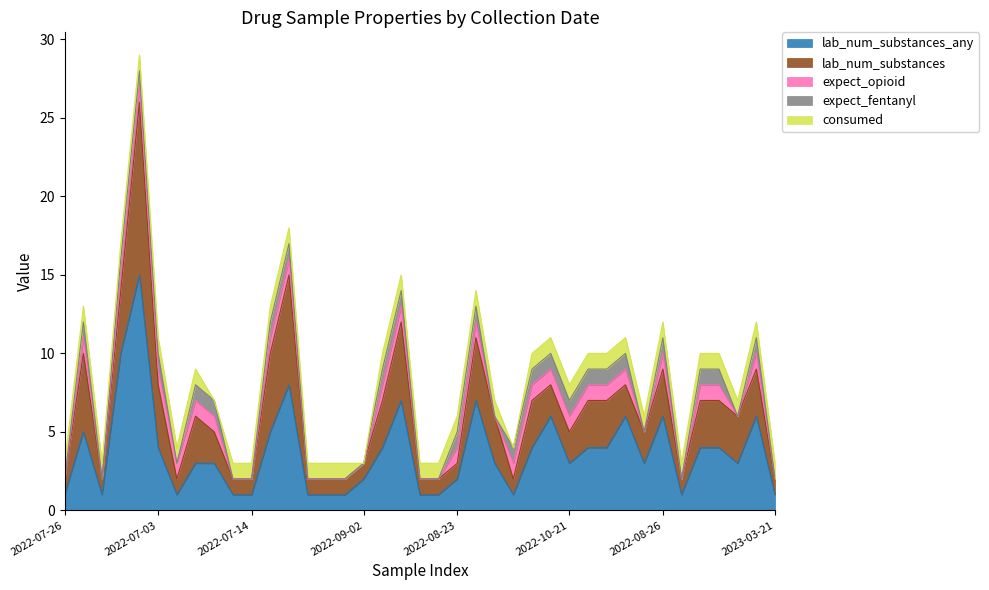

Reading left to right, extract all data points from this chart.

lab_num_substances_any: 2022-07-26=1	2022-07-03=5	2022-07-14=1	2022-07-09=10	2022-07-09=15	2022-07-03=4	2022-07-09=1	2022-07-23=3	2022-07-12=3	2022-08-03=1	2022-07-14=1	2022-07-23=5	2022-07-12=8	2022-07-14=1	2022-08-03=1	2022-07-14=1	2022-09-02=2	2022-09-30=4	2022-10-11=7	2022-09-04=1	2022-09-29=1	2022-08-23=2	2022-12-21=7	2022-11-16=3	2022-08-12=1	2022-10-21=4	2022-08-15=6	2022-10-21=3	2022-05-05=4	2022-11-16=4	2022-09-15=6	2022-09-02=3	2022-08-26=6	2023-01-30=1	2023-01-04=4	2022-12-10=4	2022-11-15=3	2022-12-13=6	2023-03-21=1
lab_num_substances: 2022-07-26=1	2022-07-03=5	2022-07-14=1	2022-07-09=4	2022-07-09=11	2022-07-03=4	2022-07-09=1	2022-07-23=3	2022-07-12=2	2022-08-03=1	2022-07-14=1	2022-07-23=5	2022-07-12=7	2022-07-14=1	2022-08-03=1	2022-07-14=1	2022-09-02=1	2022-09-30=3	2022-10-11=5	2022-09-04=1	2022-09-29=1	2022-08-23=1	2022-12-21=4	2022-11-16=3	2022-08-12=1	2022-10-21=3	2022-08-15=2	2022-10-21=2	2022-05-05=3	2022-11-16=3	2022-09-15=2	2022-09-02=2	2022-08-26=3	2023-01-30=1	2023-01-04=3	2022-12-10=3	2022-11-15=3	2022-12-13=3	2023-03-21=1
expect_opioid: 2022-07-26=0	2022-07-03=1	2022-07-14=0	2022-07-09=1	2022-07-09=1	2022-07-03=1	2022-07-09=1	2022-07-23=1	2022-07-12=1	2022-08-03=0	2022-07-14=0	2022-07-23=1	2022-07-12=1	2022-07-14=0	2022-08-03=0	2022-07-14=0	2022-09-02=0	2022-09-30=1	2022-10-11=1	2022-09-04=0	2022-09-29=0	2022-08-23=1	2022-12-21=1	2022-11-16=0	2022-08-12=1	2022-10-21=1	2022-08-15=1	2022-10-21=1	2022-05-05=1	2022-11-16=1	2022-09-15=1	2022-09-02=0	2022-08-26=1	2023-01-30=0	2023-01-04=1	2022-12-10=1	2022-11-15=0	2022-12-13=1	2023-03-21=0
expect_fentanyl: 2022-07-26=0	2022-07-03=1	2022-07-14=0	2022-07-09=1	2022-07-09=1	2022-07-03=1	2022-07-09=0	2022-07-23=1	2022-07-12=1	2022-08-03=0	2022-07-14=0	2022-07-23=1	2022-07-12=1	2022-07-14=0	2022-08-03=0	2022-07-14=0	2022-09-02=0	2022-09-30=1	2022-10-11=1	2022-09-04=0	2022-09-29=0	2022-08-23=1	2022-12-21=1	2022-11-16=0	2022-08-12=1	2022-10-21=1	2022-08-15=1	2022-10-21=1	2022-05-05=1	2022-11-16=1	2022-09-15=1	2022-09-02=0	2022-08-26=1	2023-01-30=0	2023-01-04=1	2022-12-10=1	2022-11-15=0	2022-12-13=1	2023-03-21=0
consumed: 2022-07-26=1	2022-07-03=1	2022-07-14=1	2022-07-09=1	2022-07-09=1	2022-07-03=1	2022-07-09=1	2022-07-23=1	2022-07-12=0	2022-08-03=1	2022-07-14=1	2022-07-23=1	2022-07-12=1	2022-07-14=1	2022-08-03=1	2022-07-14=1	2022-09-02=0	2022-09-30=1	2022-10-11=1	2022-09-04=1	2022-09-29=1	2022-08-23=1	2022-12-21=1	2022-11-16=1	2022-08-12=0	2022-10-21=1	2022-08-15=1	2022-10-21=1	2022-05-05=1	2022-11-16=1	2022-09-15=1	2022-09-02=1	2022-08-26=1	2023-01-30=1	2023-01-04=1	2022-12-10=1	2022-11-15=1	2022-12-13=1	2023-03-21=1